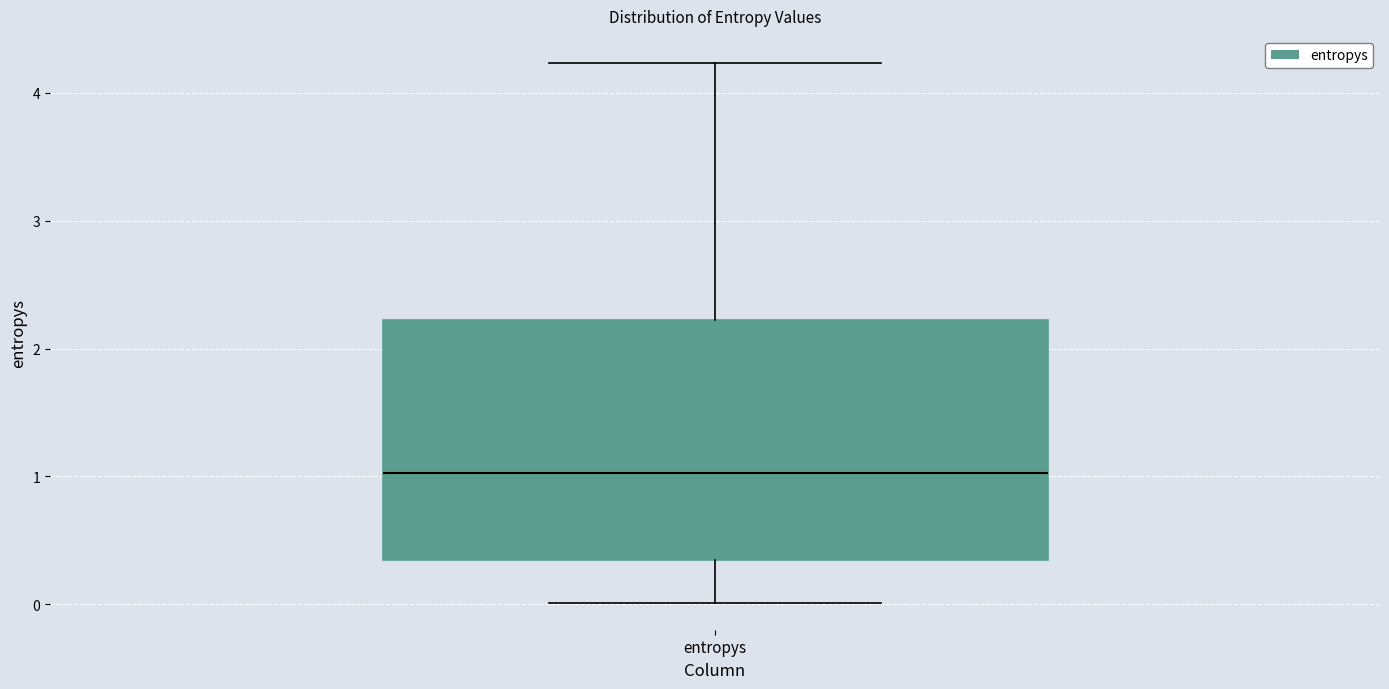

Read this box plot against the y-axis: the position of the median line, the range covered by the box, and the ends of both whiskers. The values are not printed on the chart, so give them approximately, as read against the axis.

median 1.0, box 0.3 to 2.2, whiskers 0.0 to 4.2